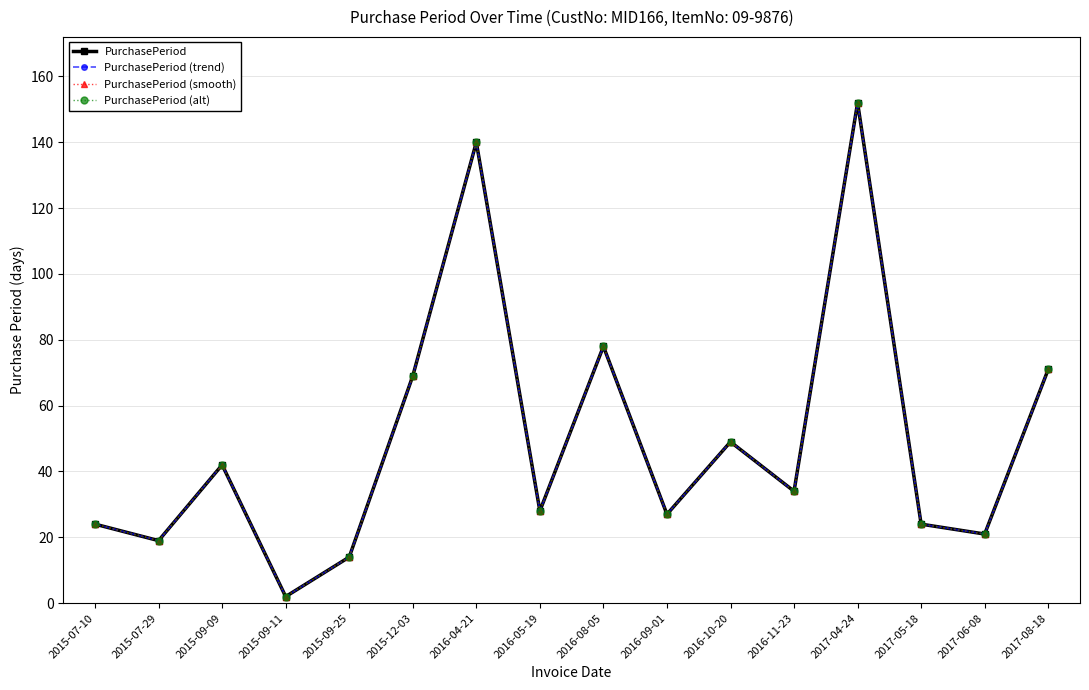

At 2017-06-08, list the series in order from smallest to largest.

PurchasePeriod, PurchasePeriod (trend), PurchasePeriod (smooth), PurchasePeriod (alt)